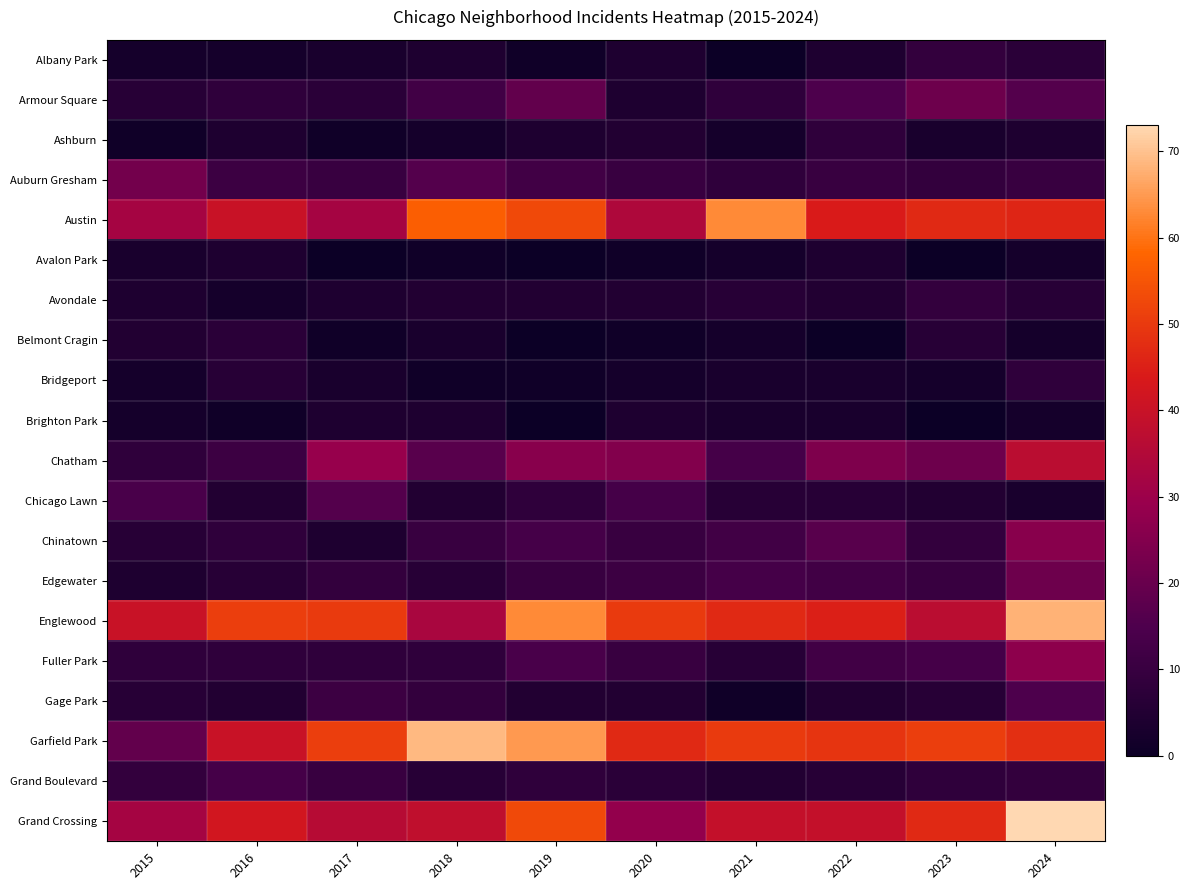

At how many categories does at least one series exceed 7?

10